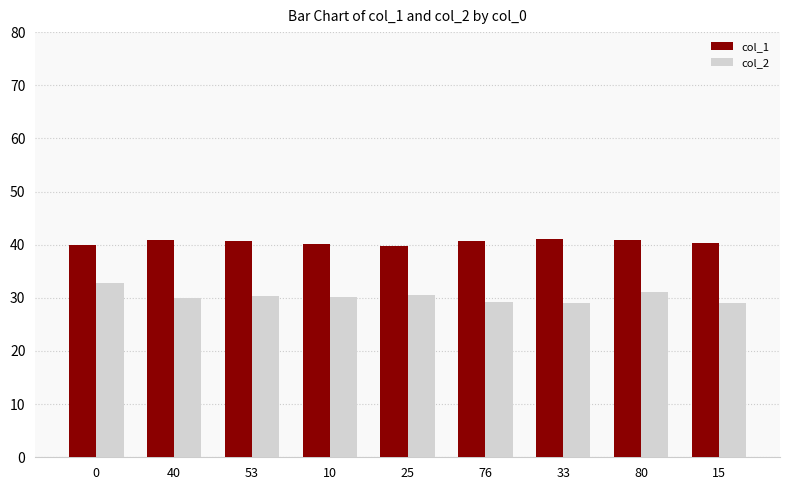

What is the approximate value of col_1 at 0?

39.9